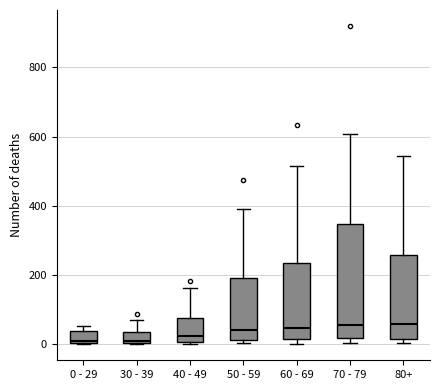

Reading left to right, transcribe this box plot: for each box, give where its median line is, the range the box spans, and where its two whiskers end, as read against the y-axis. The values are not printed on the chart, so give them approximately, as read against the axis.

0 - 29: median 20, box 0 to 40, whiskers 0 to 60
30 - 39: median 20, box 0 to 40, whiskers 0 to 80
40 - 49: median 20, box 0 to 80, whiskers 0 (just below the box's lower edge) to 160
50 - 59: median 40, box 20 to 200, whiskers 0 to 400
60 - 69: median 40, box 20 to 240, whiskers 0 to 520
70 - 79: median 60, box 20 to 340, whiskers 0 to 600
80+: median 60, box 20 to 260, whiskers 0 to 540